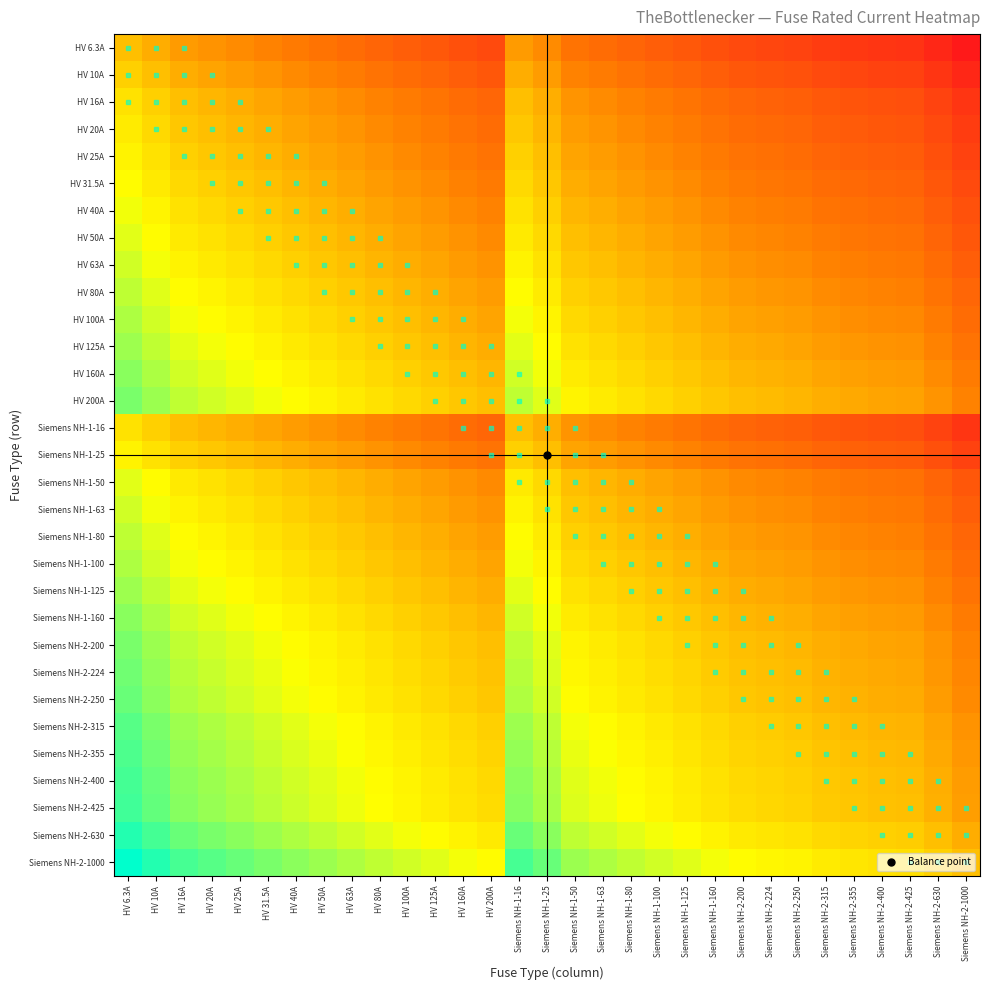

Reading left to right, list all the values displayed in this chart.

HV 6.3A: HV 6.3A=0.0	HV 10A=-0.7	HV 16A=-1.3	HV 20A=-1.7	HV 25A=-2.0	HV 31.5A=-2.3	HV 40A=-2.7	HV 50A=-3.0	HV 63A=-3.3	HV 80A=-3.7	HV 100A=-4.0	HV 125A=-4.3	HV 160A=-4.7	HV 200A=-5.0	Siemens NH-1-16=-1.3	Siemens NH-1-25=-2.0	Siemens NH-1-50=-3.0	Siemens NH-1-63=-3.3	Siemens NH-1-80=-3.7	Siemens NH-1-100=-4.0	Siemens NH-1-125=-4.3	Siemens NH-1-160=-4.7	Siemens NH-2-200=-5.0	Siemens NH-2-224=-5.2	Siemens NH-2-250=-5.3	Siemens NH-2-315=-5.6	Siemens NH-2-355=-5.8	Siemens NH-2-400=-6.0	Siemens NH-2-425=-6.1	Siemens NH-2-630=-6.6	Siemens NH-2-1000=-7.3
HV 10A: HV 6.3A=0.7	HV 10A=0.0	HV 16A=-0.7	HV 20A=-1.0	HV 25A=-1.3	HV 31.5A=-1.7	HV 40A=-2.0	HV 50A=-2.3	HV 63A=-2.7	HV 80A=-3.0	HV 100A=-3.3	HV 125A=-3.6	HV 160A=-4.0	HV 200A=-4.3	Siemens NH-1-16=-0.7	Siemens NH-1-25=-1.3	Siemens NH-1-50=-2.3	Siemens NH-1-63=-2.7	Siemens NH-1-80=-3.0	Siemens NH-1-100=-3.3	Siemens NH-1-125=-3.6	Siemens NH-1-160=-4.0	Siemens NH-2-200=-4.3	Siemens NH-2-224=-4.5	Siemens NH-2-250=-4.6	Siemens NH-2-315=-5.0	Siemens NH-2-355=-5.1	Siemens NH-2-400=-5.3	Siemens NH-2-425=-5.4	Siemens NH-2-630=-6.0	Siemens NH-2-1000=-6.6
HV 16A: HV 6.3A=1.3	HV 10A=0.7	HV 16A=0.0	HV 20A=-0.3	HV 25A=-0.6	HV 31.5A=-1.0	HV 40A=-1.3	HV 50A=-1.6	HV 63A=-2.0	HV 80A=-2.3	HV 100A=-2.6	HV 125A=-3.0	HV 160A=-3.3	HV 200A=-3.6	Siemens NH-1-16=0.0	Siemens NH-1-25=-0.6	Siemens NH-1-50=-1.6	Siemens NH-1-63=-2.0	Siemens NH-1-80=-2.3	Siemens NH-1-100=-2.6	Siemens NH-1-125=-3.0	Siemens NH-1-160=-3.3	Siemens NH-2-200=-3.6	Siemens NH-2-224=-3.8	Siemens NH-2-250=-4.0	Siemens NH-2-315=-4.3	Siemens NH-2-355=-4.5	Siemens NH-2-400=-4.6	Siemens NH-2-425=-4.7	Siemens NH-2-630=-5.3	Siemens NH-2-1000=-6.0
HV 20A: HV 6.3A=1.7	HV 10A=1.0	HV 16A=0.3	HV 20A=0.0	HV 25A=-0.3	HV 31.5A=-0.7	HV 40A=-1.0	HV 50A=-1.3	HV 63A=-1.7	HV 80A=-2.0	HV 100A=-2.3	HV 125A=-2.6	HV 160A=-3.0	HV 200A=-3.3	Siemens NH-1-16=0.3	Siemens NH-1-25=-0.3	Siemens NH-1-50=-1.3	Siemens NH-1-63=-1.7	Siemens NH-1-80=-2.0	Siemens NH-1-100=-2.3	Siemens NH-1-125=-2.6	Siemens NH-1-160=-3.0	Siemens NH-2-200=-3.3	Siemens NH-2-224=-3.5	Siemens NH-2-250=-3.6	Siemens NH-2-315=-4.0	Siemens NH-2-355=-4.1	Siemens NH-2-400=-4.3	Siemens NH-2-425=-4.4	Siemens NH-2-630=-5.0	Siemens NH-2-1000=-5.6
HV 25A: HV 6.3A=2.0	HV 10A=1.3	HV 16A=0.6	HV 20A=0.3	HV 25A=0.0	HV 31.5A=-0.3	HV 40A=-0.7	HV 50A=-1.0	HV 63A=-1.3	HV 80A=-1.7	HV 100A=-2.0	HV 125A=-2.3	HV 160A=-2.7	HV 200A=-3.0	Siemens NH-1-16=0.6	Siemens NH-1-25=0.0	Siemens NH-1-50=-1.0	Siemens NH-1-63=-1.3	Siemens NH-1-80=-1.7	Siemens NH-1-100=-2.0	Siemens NH-1-125=-2.3	Siemens NH-1-160=-2.7	Siemens NH-2-200=-3.0	Siemens NH-2-224=-3.2	Siemens NH-2-250=-3.3	Siemens NH-2-315=-3.7	Siemens NH-2-355=-3.8	Siemens NH-2-400=-4.0	Siemens NH-2-425=-4.1	Siemens NH-2-630=-4.7	Siemens NH-2-1000=-5.3
HV 31.5A: HV 6.3A=2.3	HV 10A=1.7	HV 16A=1.0	HV 20A=0.7	HV 25A=0.3	HV 31.5A=0.0	HV 40A=-0.3	HV 50A=-0.7	HV 63A=-1.0	HV 80A=-1.3	HV 100A=-1.7	HV 125A=-2.0	HV 160A=-2.3	HV 200A=-2.7	Siemens NH-1-16=1.0	Siemens NH-1-25=0.3	Siemens NH-1-50=-0.7	Siemens NH-1-63=-1.0	Siemens NH-1-80=-1.3	Siemens NH-1-100=-1.7	Siemens NH-1-125=-2.0	Siemens NH-1-160=-2.3	Siemens NH-2-200=-2.7	Siemens NH-2-224=-2.8	Siemens NH-2-250=-3.0	Siemens NH-2-315=-3.3	Siemens NH-2-355=-3.5	Siemens NH-2-400=-3.7	Siemens NH-2-425=-3.8	Siemens NH-2-630=-4.3	Siemens NH-2-1000=-5.0
HV 40A: HV 6.3A=2.7	HV 10A=2.0	HV 16A=1.3	HV 20A=1.0	HV 25A=0.7	HV 31.5A=0.3	HV 40A=0.0	HV 50A=-0.3	HV 63A=-0.7	HV 80A=-1.0	HV 100A=-1.3	HV 125A=-1.6	HV 160A=-2.0	HV 200A=-2.3	Siemens NH-1-16=1.3	Siemens NH-1-25=0.7	Siemens NH-1-50=-0.3	Siemens NH-1-63=-0.7	Siemens NH-1-80=-1.0	Siemens NH-1-100=-1.3	Siemens NH-1-125=-1.6	Siemens NH-1-160=-2.0	Siemens NH-2-200=-2.3	Siemens NH-2-224=-2.5	Siemens NH-2-250=-2.6	Siemens NH-2-315=-3.0	Siemens NH-2-355=-3.1	Siemens NH-2-400=-3.3	Siemens NH-2-425=-3.4	Siemens NH-2-630=-4.0	Siemens NH-2-1000=-4.6
HV 50A: HV 6.3A=3.0	HV 10A=2.3	HV 16A=1.6	HV 20A=1.3	HV 25A=1.0	HV 31.5A=0.7	HV 40A=0.3	HV 50A=0.0	HV 63A=-0.3	HV 80A=-0.7	HV 100A=-1.0	HV 125A=-1.3	HV 160A=-1.7	HV 200A=-2.0	Siemens NH-1-16=1.6	Siemens NH-1-25=1.0	Siemens NH-1-50=0.0	Siemens NH-1-63=-0.3	Siemens NH-1-80=-0.7	Siemens NH-1-100=-1.0	Siemens NH-1-125=-1.3	Siemens NH-1-160=-1.7	Siemens NH-2-200=-2.0	Siemens NH-2-224=-2.2	Siemens NH-2-250=-2.3	Siemens NH-2-315=-2.7	Siemens NH-2-355=-2.8	Siemens NH-2-400=-3.0	Siemens NH-2-425=-3.1	Siemens NH-2-630=-3.7	Siemens NH-2-1000=-4.3
HV 63A: HV 6.3A=3.3	HV 10A=2.7	HV 16A=2.0	HV 20A=1.7	HV 25A=1.3	HV 31.5A=1.0	HV 40A=0.7	HV 50A=0.3	HV 63A=0.0	HV 80A=-0.3	HV 100A=-0.7	HV 125A=-1.0	HV 160A=-1.3	HV 200A=-1.7	Siemens NH-1-16=2.0	Siemens NH-1-25=1.3	Siemens NH-1-50=0.3	Siemens NH-1-63=0.0	Siemens NH-1-80=-0.3	Siemens NH-1-100=-0.7	Siemens NH-1-125=-1.0	Siemens NH-1-160=-1.3	Siemens NH-2-200=-1.7	Siemens NH-2-224=-1.8	Siemens NH-2-250=-2.0	Siemens NH-2-315=-2.3	Siemens NH-2-355=-2.5	Siemens NH-2-400=-2.7	Siemens NH-2-425=-2.8	Siemens NH-2-630=-3.3	Siemens NH-2-1000=-4.0
HV 80A: HV 6.3A=3.7	HV 10A=3.0	HV 16A=2.3	HV 20A=2.0	HV 25A=1.7	HV 31.5A=1.3	HV 40A=1.0	HV 50A=0.7	HV 63A=0.3	HV 80A=0.0	HV 100A=-0.3	HV 125A=-0.6	HV 160A=-1.0	HV 200A=-1.3	Siemens NH-1-16=2.3	Siemens NH-1-25=1.7	Siemens NH-1-50=0.7	Siemens NH-1-63=0.3	Siemens NH-1-80=0.0	Siemens NH-1-100=-0.3	Siemens NH-1-125=-0.6	Siemens NH-1-160=-1.0	Siemens NH-2-200=-1.3	Siemens NH-2-224=-1.5	Siemens NH-2-250=-1.6	Siemens NH-2-315=-2.0	Siemens NH-2-355=-2.1	Siemens NH-2-400=-2.3	Siemens NH-2-425=-2.4	Siemens NH-2-630=-3.0	Siemens NH-2-1000=-3.6
HV 100A: HV 6.3A=4.0	HV 10A=3.3	HV 16A=2.6	HV 20A=2.3	HV 25A=2.0	HV 31.5A=1.7	HV 40A=1.3	HV 50A=1.0	HV 63A=0.7	HV 80A=0.3	HV 100A=0.0	HV 125A=-0.3	HV 160A=-0.7	HV 200A=-1.0	Siemens NH-1-16=2.6	Siemens NH-1-25=2.0	Siemens NH-1-50=1.0	Siemens NH-1-63=0.7	Siemens NH-1-80=0.3	Siemens NH-1-100=0.0	Siemens NH-1-125=-0.3	Siemens NH-1-160=-0.7	Siemens NH-2-200=-1.0	Siemens NH-2-224=-1.2	Siemens NH-2-250=-1.3	Siemens NH-2-315=-1.7	Siemens NH-2-355=-1.8	Siemens NH-2-400=-2.0	Siemens NH-2-425=-2.1	Siemens NH-2-630=-2.7	Siemens NH-2-1000=-3.3
HV 125A: HV 6.3A=4.3	HV 10A=3.6	HV 16A=3.0	HV 20A=2.6	HV 25A=2.3	HV 31.5A=2.0	HV 40A=1.6	HV 50A=1.3	HV 63A=1.0	HV 80A=0.6	HV 100A=0.3	HV 125A=0.0	HV 160A=-0.4	HV 200A=-0.7	Siemens NH-1-16=3.0	Siemens NH-1-25=2.3	Siemens NH-1-50=1.3	Siemens NH-1-63=1.0	Siemens NH-1-80=0.6	Siemens NH-1-100=0.3	Siemens NH-1-125=0.0	Siemens NH-1-160=-0.4	Siemens NH-2-200=-0.7	Siemens NH-2-224=-0.8	Siemens NH-2-250=-1.0	Siemens NH-2-315=-1.3	Siemens NH-2-355=-1.5	Siemens NH-2-400=-1.7	Siemens NH-2-425=-1.8	Siemens NH-2-630=-2.3	Siemens NH-2-1000=-3.0
HV 160A: HV 6.3A=4.7	HV 10A=4.0	HV 16A=3.3	HV 20A=3.0	HV 25A=2.7	HV 31.5A=2.3	HV 40A=2.0	HV 50A=1.7	HV 63A=1.3	HV 80A=1.0	HV 100A=0.7	HV 125A=0.4	HV 160A=0.0	HV 200A=-0.3	Siemens NH-1-16=3.3	Siemens NH-1-25=2.7	Siemens NH-1-50=1.7	Siemens NH-1-63=1.3	Siemens NH-1-80=1.0	Siemens NH-1-100=0.7	Siemens NH-1-125=0.4	Siemens NH-1-160=0.0	Siemens NH-2-200=-0.3	Siemens NH-2-224=-0.5	Siemens NH-2-250=-0.6	Siemens NH-2-315=-1.0	Siemens NH-2-355=-1.1	Siemens NH-2-400=-1.3	Siemens NH-2-425=-1.4	Siemens NH-2-630=-2.0	Siemens NH-2-1000=-2.6
HV 200A: HV 6.3A=5.0	HV 10A=4.3	HV 16A=3.6	HV 20A=3.3	HV 25A=3.0	HV 31.5A=2.7	HV 40A=2.3	HV 50A=2.0	HV 63A=1.7	HV 80A=1.3	HV 100A=1.0	HV 125A=0.7	HV 160A=0.3	HV 200A=0.0	Siemens NH-1-16=3.6	Siemens NH-1-25=3.0	Siemens NH-1-50=2.0	Siemens NH-1-63=1.7	Siemens NH-1-80=1.3	Siemens NH-1-100=1.0	Siemens NH-1-125=0.7	Siemens NH-1-160=0.3	Siemens NH-2-200=0.0	Siemens NH-2-224=-0.2	Siemens NH-2-250=-0.3	Siemens NH-2-315=-0.7	Siemens NH-2-355=-0.8	Siemens NH-2-400=-1.0	Siemens NH-2-425=-1.1	Siemens NH-2-630=-1.7	Siemens NH-2-1000=-2.3
Siemens NH-1-16: HV 6.3A=1.3	HV 10A=0.7	HV 16A=0.0	HV 20A=-0.3	HV 25A=-0.6	HV 31.5A=-1.0	HV 40A=-1.3	HV 50A=-1.6	HV 63A=-2.0	HV 80A=-2.3	HV 100A=-2.6	HV 125A=-3.0	HV 160A=-3.3	HV 200A=-3.6	Siemens NH-1-16=0.0	Siemens NH-1-25=-0.6	Siemens NH-1-50=-1.6	Siemens NH-1-63=-2.0	Siemens NH-1-80=-2.3	Siemens NH-1-100=-2.6	Siemens NH-1-125=-3.0	Siemens NH-1-160=-3.3	Siemens NH-2-200=-3.6	Siemens NH-2-224=-3.8	Siemens NH-2-250=-4.0	Siemens NH-2-315=-4.3	Siemens NH-2-355=-4.5	Siemens NH-2-400=-4.6	Siemens NH-2-425=-4.7	Siemens NH-2-630=-5.3	Siemens NH-2-1000=-6.0
Siemens NH-1-25: HV 6.3A=2.0	HV 10A=1.3	HV 16A=0.6	HV 20A=0.3	HV 25A=0.0	HV 31.5A=-0.3	HV 40A=-0.7	HV 50A=-1.0	HV 63A=-1.3	HV 80A=-1.7	HV 100A=-2.0	HV 125A=-2.3	HV 160A=-2.7	HV 200A=-3.0	Siemens NH-1-16=0.6	Siemens NH-1-25=0.0	Siemens NH-1-50=-1.0	Siemens NH-1-63=-1.3	Siemens NH-1-80=-1.7	Siemens NH-1-100=-2.0	Siemens NH-1-125=-2.3	Siemens NH-1-160=-2.7	Siemens NH-2-200=-3.0	Siemens NH-2-224=-3.2	Siemens NH-2-250=-3.3	Siemens NH-2-315=-3.7	Siemens NH-2-355=-3.8	Siemens NH-2-400=-4.0	Siemens NH-2-425=-4.1	Siemens NH-2-630=-4.7	Siemens NH-2-1000=-5.3
Siemens NH-1-50: HV 6.3A=3.0	HV 10A=2.3	HV 16A=1.6	HV 20A=1.3	HV 25A=1.0	HV 31.5A=0.7	HV 40A=0.3	HV 50A=0.0	HV 63A=-0.3	HV 80A=-0.7	HV 100A=-1.0	HV 125A=-1.3	HV 160A=-1.7	HV 200A=-2.0	Siemens NH-1-16=1.6	Siemens NH-1-25=1.0	Siemens NH-1-50=0.0	Siemens NH-1-63=-0.3	Siemens NH-1-80=-0.7	Siemens NH-1-100=-1.0	Siemens NH-1-125=-1.3	Siemens NH-1-160=-1.7	Siemens NH-2-200=-2.0	Siemens NH-2-224=-2.2	Siemens NH-2-250=-2.3	Siemens NH-2-315=-2.7	Siemens NH-2-355=-2.8	Siemens NH-2-400=-3.0	Siemens NH-2-425=-3.1	Siemens NH-2-630=-3.7	Siemens NH-2-1000=-4.3
Siemens NH-1-63: HV 6.3A=3.3	HV 10A=2.7	HV 16A=2.0	HV 20A=1.7	HV 25A=1.3	HV 31.5A=1.0	HV 40A=0.7	HV 50A=0.3	HV 63A=0.0	HV 80A=-0.3	HV 100A=-0.7	HV 125A=-1.0	HV 160A=-1.3	HV 200A=-1.7	Siemens NH-1-16=2.0	Siemens NH-1-25=1.3	Siemens NH-1-50=0.3	Siemens NH-1-63=0.0	Siemens NH-1-80=-0.3	Siemens NH-1-100=-0.7	Siemens NH-1-125=-1.0	Siemens NH-1-160=-1.3	Siemens NH-2-200=-1.7	Siemens NH-2-224=-1.8	Siemens NH-2-250=-2.0	Siemens NH-2-315=-2.3	Siemens NH-2-355=-2.5	Siemens NH-2-400=-2.7	Siemens NH-2-425=-2.8	Siemens NH-2-630=-3.3	Siemens NH-2-1000=-4.0
Siemens NH-1-80: HV 6.3A=3.7	HV 10A=3.0	HV 16A=2.3	HV 20A=2.0	HV 25A=1.7	HV 31.5A=1.3	HV 40A=1.0	HV 50A=0.7	HV 63A=0.3	HV 80A=0.0	HV 100A=-0.3	HV 125A=-0.6	HV 160A=-1.0	HV 200A=-1.3	Siemens NH-1-16=2.3	Siemens NH-1-25=1.7	Siemens NH-1-50=0.7	Siemens NH-1-63=0.3	Siemens NH-1-80=0.0	Siemens NH-1-100=-0.3	Siemens NH-1-125=-0.6	Siemens NH-1-160=-1.0	Siemens NH-2-200=-1.3	Siemens NH-2-224=-1.5	Siemens NH-2-250=-1.6	Siemens NH-2-315=-2.0	Siemens NH-2-355=-2.1	Siemens NH-2-400=-2.3	Siemens NH-2-425=-2.4	Siemens NH-2-630=-3.0	Siemens NH-2-1000=-3.6
Siemens NH-1-100: HV 6.3A=4.0	HV 10A=3.3	HV 16A=2.6	HV 20A=2.3	HV 25A=2.0	HV 31.5A=1.7	HV 40A=1.3	HV 50A=1.0	HV 63A=0.7	HV 80A=0.3	HV 100A=0.0	HV 125A=-0.3	HV 160A=-0.7	HV 200A=-1.0	Siemens NH-1-16=2.6	Siemens NH-1-25=2.0	Siemens NH-1-50=1.0	Siemens NH-1-63=0.7	Siemens NH-1-80=0.3	Siemens NH-1-100=0.0	Siemens NH-1-125=-0.3	Siemens NH-1-160=-0.7	Siemens NH-2-200=-1.0	Siemens NH-2-224=-1.2	Siemens NH-2-250=-1.3	Siemens NH-2-315=-1.7	Siemens NH-2-355=-1.8	Siemens NH-2-400=-2.0	Siemens NH-2-425=-2.1	Siemens NH-2-630=-2.7	Siemens NH-2-1000=-3.3
Siemens NH-1-125: HV 6.3A=4.3	HV 10A=3.6	HV 16A=3.0	HV 20A=2.6	HV 25A=2.3	HV 31.5A=2.0	HV 40A=1.6	HV 50A=1.3	HV 63A=1.0	HV 80A=0.6	HV 100A=0.3	HV 125A=0.0	HV 160A=-0.4	HV 200A=-0.7	Siemens NH-1-16=3.0	Siemens NH-1-25=2.3	Siemens NH-1-50=1.3	Siemens NH-1-63=1.0	Siemens NH-1-80=0.6	Siemens NH-1-100=0.3	Siemens NH-1-125=0.0	Siemens NH-1-160=-0.4	Siemens NH-2-200=-0.7	Siemens NH-2-224=-0.8	Siemens NH-2-250=-1.0	Siemens NH-2-315=-1.3	Siemens NH-2-355=-1.5	Siemens NH-2-400=-1.7	Siemens NH-2-425=-1.8	Siemens NH-2-630=-2.3	Siemens NH-2-1000=-3.0
Siemens NH-1-160: HV 6.3A=4.7	HV 10A=4.0	HV 16A=3.3	HV 20A=3.0	HV 25A=2.7	HV 31.5A=2.3	HV 40A=2.0	HV 50A=1.7	HV 63A=1.3	HV 80A=1.0	HV 100A=0.7	HV 125A=0.4	HV 160A=0.0	HV 200A=-0.3	Siemens NH-1-16=3.3	Siemens NH-1-25=2.7	Siemens NH-1-50=1.7	Siemens NH-1-63=1.3	Siemens NH-1-80=1.0	Siemens NH-1-100=0.7	Siemens NH-1-125=0.4	Siemens NH-1-160=0.0	Siemens NH-2-200=-0.3	Siemens NH-2-224=-0.5	Siemens NH-2-250=-0.6	Siemens NH-2-315=-1.0	Siemens NH-2-355=-1.1	Siemens NH-2-400=-1.3	Siemens NH-2-425=-1.4	Siemens NH-2-630=-2.0	Siemens NH-2-1000=-2.6
Siemens NH-2-200: HV 6.3A=5.0	HV 10A=4.3	HV 16A=3.6	HV 20A=3.3	HV 25A=3.0	HV 31.5A=2.7	HV 40A=2.3	HV 50A=2.0	HV 63A=1.7	HV 80A=1.3	HV 100A=1.0	HV 125A=0.7	HV 160A=0.3	HV 200A=0.0	Siemens NH-1-16=3.6	Siemens NH-1-25=3.0	Siemens NH-1-50=2.0	Siemens NH-1-63=1.7	Siemens NH-1-80=1.3	Siemens NH-1-100=1.0	Siemens NH-1-125=0.7	Siemens NH-1-160=0.3	Siemens NH-2-200=0.0	Siemens NH-2-224=-0.2	Siemens NH-2-250=-0.3	Siemens NH-2-315=-0.7	Siemens NH-2-355=-0.8	Siemens NH-2-400=-1.0	Siemens NH-2-425=-1.1	Siemens NH-2-630=-1.7	Siemens NH-2-1000=-2.3
Siemens NH-2-224: HV 6.3A=5.2	HV 10A=4.5	HV 16A=3.8	HV 20A=3.5	HV 25A=3.2	HV 31.5A=2.8	HV 40A=2.5	HV 50A=2.2	HV 63A=1.8	HV 80A=1.5	HV 100A=1.2	HV 125A=0.8	HV 160A=0.5	HV 200A=0.2	Siemens NH-1-16=3.8	Siemens NH-1-25=3.2	Siemens NH-1-50=2.2	Siemens NH-1-63=1.8	Siemens NH-1-80=1.5	Siemens NH-1-100=1.2	Siemens NH-1-125=0.8	Siemens NH-1-160=0.5	Siemens NH-2-200=0.2	Siemens NH-2-224=0.0	Siemens NH-2-250=-0.2	Siemens NH-2-315=-0.5	Siemens NH-2-355=-0.7	Siemens NH-2-400=-0.8	Siemens NH-2-425=-0.9	Siemens NH-2-630=-1.5	Siemens NH-2-1000=-2.2
Siemens NH-2-250: HV 6.3A=5.3	HV 10A=4.6	HV 16A=4.0	HV 20A=3.6	HV 25A=3.3	HV 31.5A=3.0	HV 40A=2.6	HV 50A=2.3	HV 63A=2.0	HV 80A=1.6	HV 100A=1.3	HV 125A=1.0	HV 160A=0.6	HV 200A=0.3	Siemens NH-1-16=4.0	Siemens NH-1-25=3.3	Siemens NH-1-50=2.3	Siemens NH-1-63=2.0	Siemens NH-1-80=1.6	Siemens NH-1-100=1.3	Siemens NH-1-125=1.0	Siemens NH-1-160=0.6	Siemens NH-2-200=0.3	Siemens NH-2-224=0.2	Siemens NH-2-250=0.0	Siemens NH-2-315=-0.3	Siemens NH-2-355=-0.5	Siemens NH-2-400=-0.7	Siemens NH-2-425=-0.8	Siemens NH-2-630=-1.3	Siemens NH-2-1000=-2.0
Siemens NH-2-315: HV 6.3A=5.6	HV 10A=5.0	HV 16A=4.3	HV 20A=4.0	HV 25A=3.7	HV 31.5A=3.3	HV 40A=3.0	HV 50A=2.7	HV 63A=2.3	HV 80A=2.0	HV 100A=1.7	HV 125A=1.3	HV 160A=1.0	HV 200A=0.7	Siemens NH-1-16=4.3	Siemens NH-1-25=3.7	Siemens NH-1-50=2.7	Siemens NH-1-63=2.3	Siemens NH-1-80=2.0	Siemens NH-1-100=1.7	Siemens NH-1-125=1.3	Siemens NH-1-160=1.0	Siemens NH-2-200=0.7	Siemens NH-2-224=0.5	Siemens NH-2-250=0.3	Siemens NH-2-315=0.0	Siemens NH-2-355=-0.2	Siemens NH-2-400=-0.3	Siemens NH-2-425=-0.4	Siemens NH-2-630=-1.0	Siemens NH-2-1000=-1.7
Siemens NH-2-355: HV 6.3A=5.8	HV 10A=5.1	HV 16A=4.5	HV 20A=4.1	HV 25A=3.8	HV 31.5A=3.5	HV 40A=3.1	HV 50A=2.8	HV 63A=2.5	HV 80A=2.1	HV 100A=1.8	HV 125A=1.5	HV 160A=1.1	HV 200A=0.8	Siemens NH-1-16=4.5	Siemens NH-1-25=3.8	Siemens NH-1-50=2.8	Siemens NH-1-63=2.5	Siemens NH-1-80=2.1	Siemens NH-1-100=1.8	Siemens NH-1-125=1.5	Siemens NH-1-160=1.1	Siemens NH-2-200=0.8	Siemens NH-2-224=0.7	Siemens NH-2-250=0.5	Siemens NH-2-315=0.2	Siemens NH-2-355=0.0	Siemens NH-2-400=-0.2	Siemens NH-2-425=-0.3	Siemens NH-2-630=-0.8	Siemens NH-2-1000=-1.5
Siemens NH-2-400: HV 6.3A=6.0	HV 10A=5.3	HV 16A=4.6	HV 20A=4.3	HV 25A=4.0	HV 31.5A=3.7	HV 40A=3.3	HV 50A=3.0	HV 63A=2.7	HV 80A=2.3	HV 100A=2.0	HV 125A=1.7	HV 160A=1.3	HV 200A=1.0	Siemens NH-1-16=4.6	Siemens NH-1-25=4.0	Siemens NH-1-50=3.0	Siemens NH-1-63=2.7	Siemens NH-1-80=2.3	Siemens NH-1-100=2.0	Siemens NH-1-125=1.7	Siemens NH-1-160=1.3	Siemens NH-2-200=1.0	Siemens NH-2-224=0.8	Siemens NH-2-250=0.7	Siemens NH-2-315=0.3	Siemens NH-2-355=0.2	Siemens NH-2-400=0.0	Siemens NH-2-425=-0.1	Siemens NH-2-630=-0.7	Siemens NH-2-1000=-1.3
Siemens NH-2-425: HV 6.3A=6.1	HV 10A=5.4	HV 16A=4.7	HV 20A=4.4	HV 25A=4.1	HV 31.5A=3.8	HV 40A=3.4	HV 50A=3.1	HV 63A=2.8	HV 80A=2.4	HV 100A=2.1	HV 125A=1.8	HV 160A=1.4	HV 200A=1.1	Siemens NH-1-16=4.7	Siemens NH-1-25=4.1	Siemens NH-1-50=3.1	Siemens NH-1-63=2.8	Siemens NH-1-80=2.4	Siemens NH-1-100=2.1	Siemens NH-1-125=1.8	Siemens NH-1-160=1.4	Siemens NH-2-200=1.1	Siemens NH-2-224=0.9	Siemens NH-2-250=0.8	Siemens NH-2-315=0.4	Siemens NH-2-355=0.3	Siemens NH-2-400=0.1	Siemens NH-2-425=0.0	Siemens NH-2-630=-0.6	Siemens NH-2-1000=-1.2
Siemens NH-2-630: HV 6.3A=6.6	HV 10A=6.0	HV 16A=5.3	HV 20A=5.0	HV 25A=4.7	HV 31.5A=4.3	HV 40A=4.0	HV 50A=3.7	HV 63A=3.3	HV 80A=3.0	HV 100A=2.7	HV 125A=2.3	HV 160A=2.0	HV 200A=1.7	Siemens NH-1-16=5.3	Siemens NH-1-25=4.7	Siemens NH-1-50=3.7	Siemens NH-1-63=3.3	Siemens NH-1-80=3.0	Siemens NH-1-100=2.7	Siemens NH-1-125=2.3	Siemens NH-1-160=2.0	Siemens NH-2-200=1.7	Siemens NH-2-224=1.5	Siemens NH-2-250=1.3	Siemens NH-2-315=1.0	Siemens NH-2-355=0.8	Siemens NH-2-400=0.7	Siemens NH-2-425=0.6	Siemens NH-2-630=0.0	Siemens NH-2-1000=-0.7
Siemens NH-2-1000: HV 6.3A=7.3	HV 10A=6.6	HV 16A=6.0	HV 20A=5.6	HV 25A=5.3	HV 31.5A=5.0	HV 40A=4.6	HV 50A=4.3	HV 63A=4.0	HV 80A=3.6	HV 100A=3.3	HV 125A=3.0	HV 160A=2.6	HV 200A=2.3	Siemens NH-1-16=6.0	Siemens NH-1-25=5.3	Siemens NH-1-50=4.3	Siemens NH-1-63=4.0	Siemens NH-1-80=3.6	Siemens NH-1-100=3.3	Siemens NH-1-125=3.0	Siemens NH-1-160=2.6	Siemens NH-2-200=2.3	Siemens NH-2-224=2.2	Siemens NH-2-250=2.0	Siemens NH-2-315=1.7	Siemens NH-2-355=1.5	Siemens NH-2-400=1.3	Siemens NH-2-425=1.2	Siemens NH-2-630=0.7	Siemens NH-2-1000=0.0